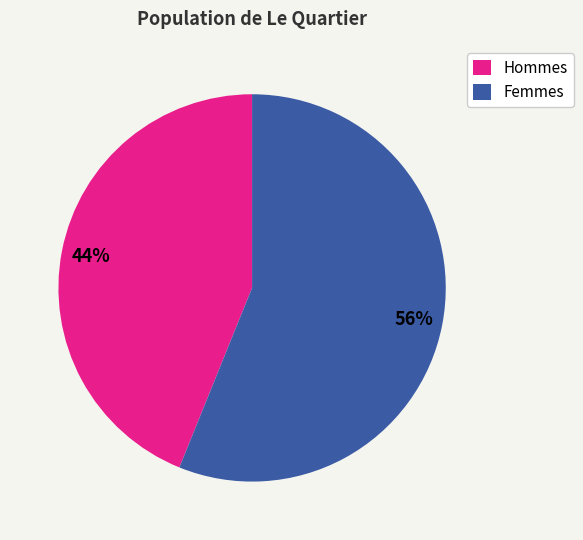

To the nearest percent, what portion does Hommes represent?

44%